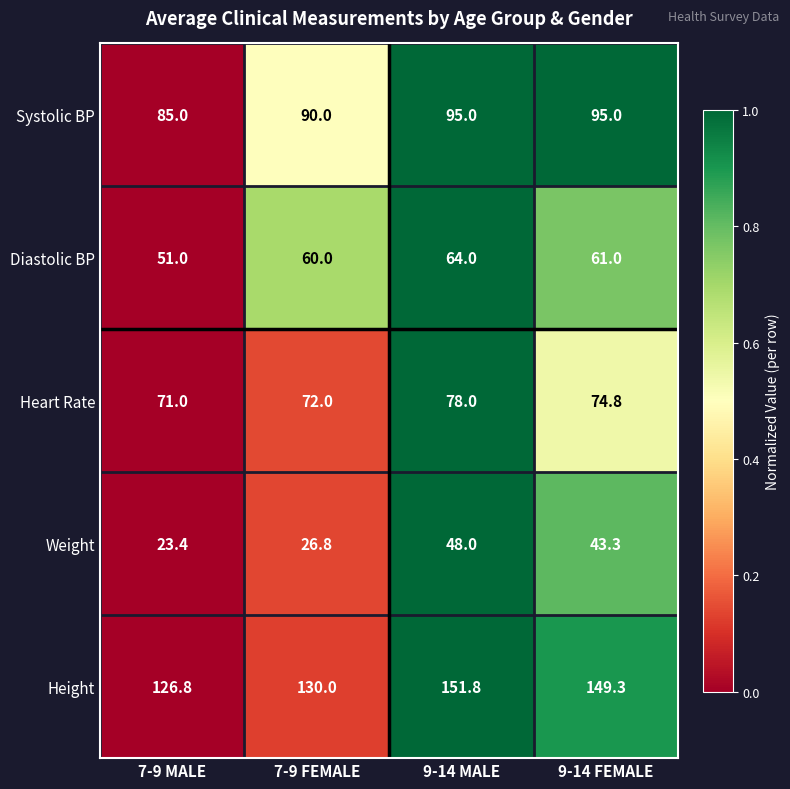

Reading left to right, extract all data points from this chart.

Systolic BP: 85.0	90.0	95.0	95.0
Diastolic BP: 51.0	60.0	64.0	61.0
Heart Rate: 71.0	72.0	78.0	74.8
Weight: 23.4	26.8	48.0	43.3
Height: 126.8	130.0	151.8	149.3